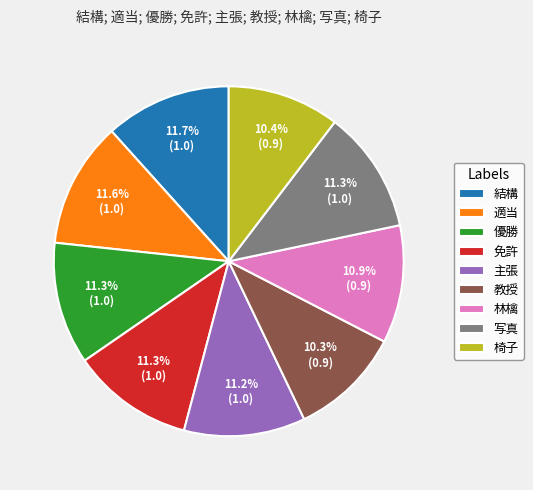

To the nearest percent, what is the combined percentage of 優勝 and 適当?

23%